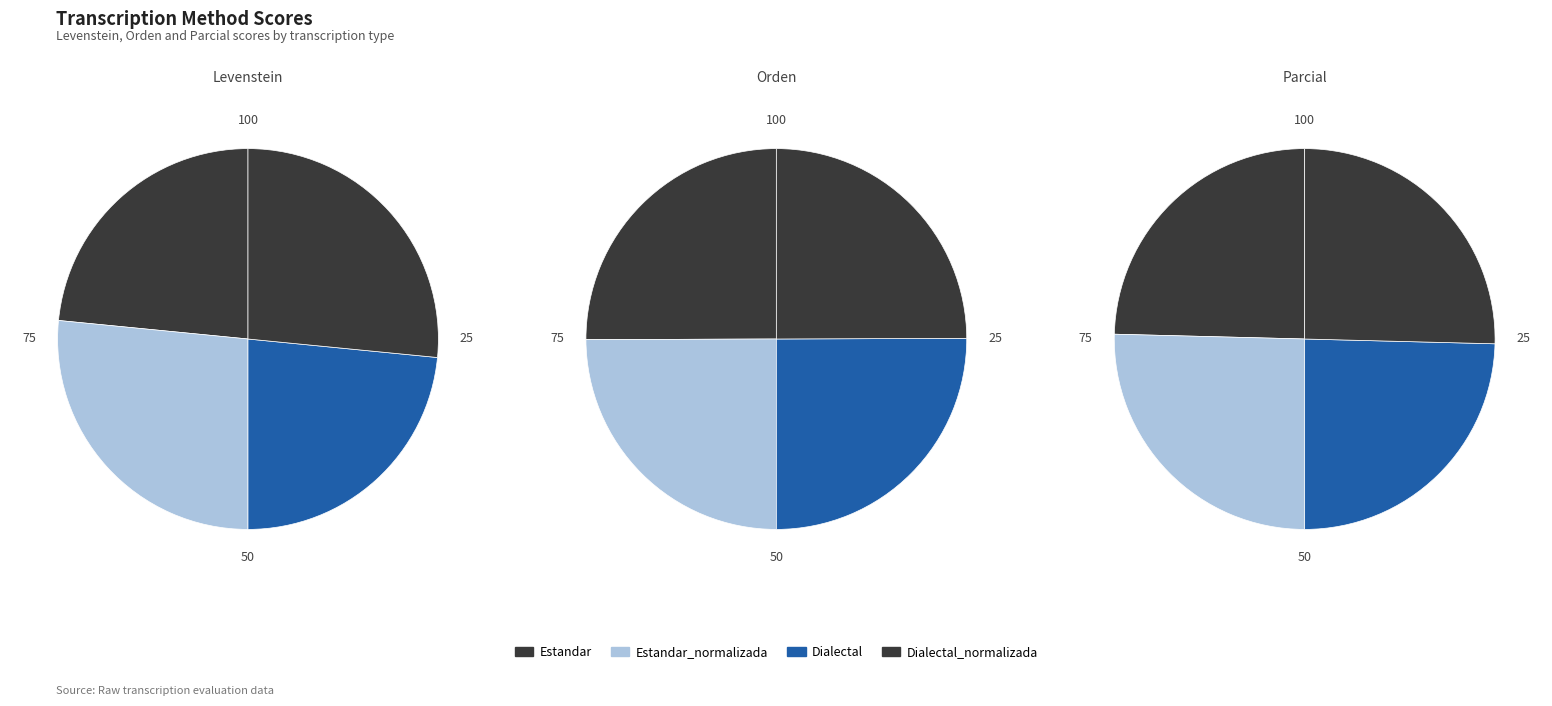

What is the smallest slice in the pie chart?

Estandar